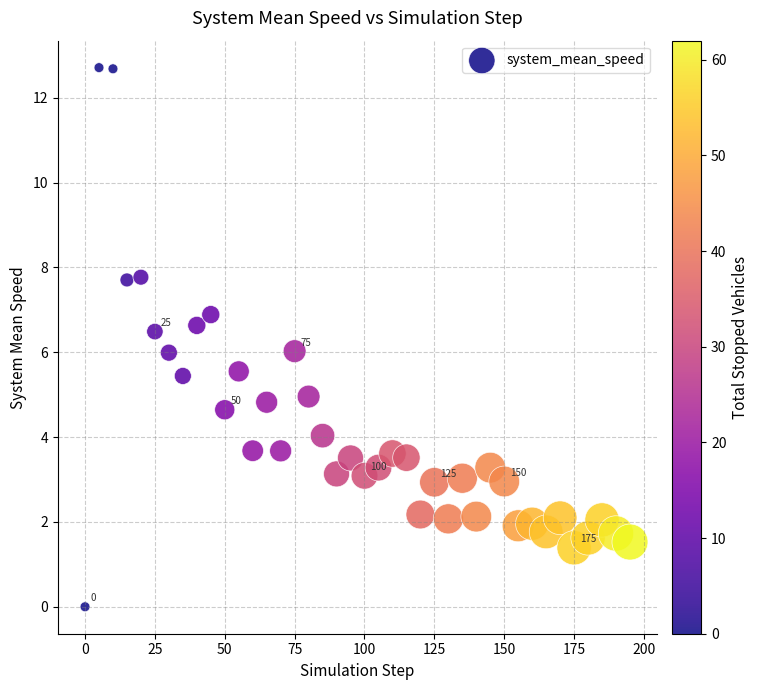

What is the range of X values (max minus min)?

195.0